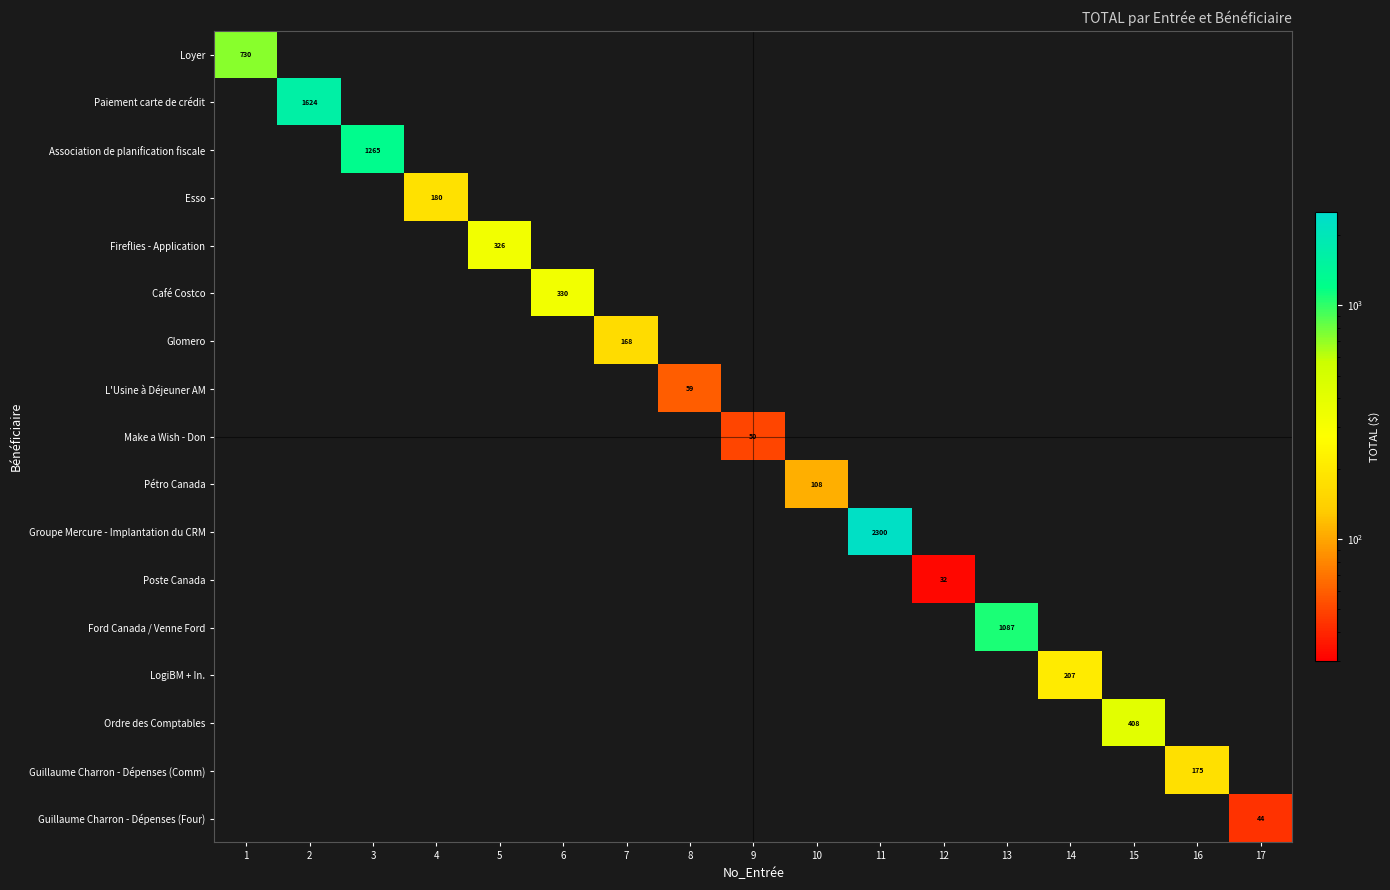

Is it true that Esso equals 180 at 4?

True